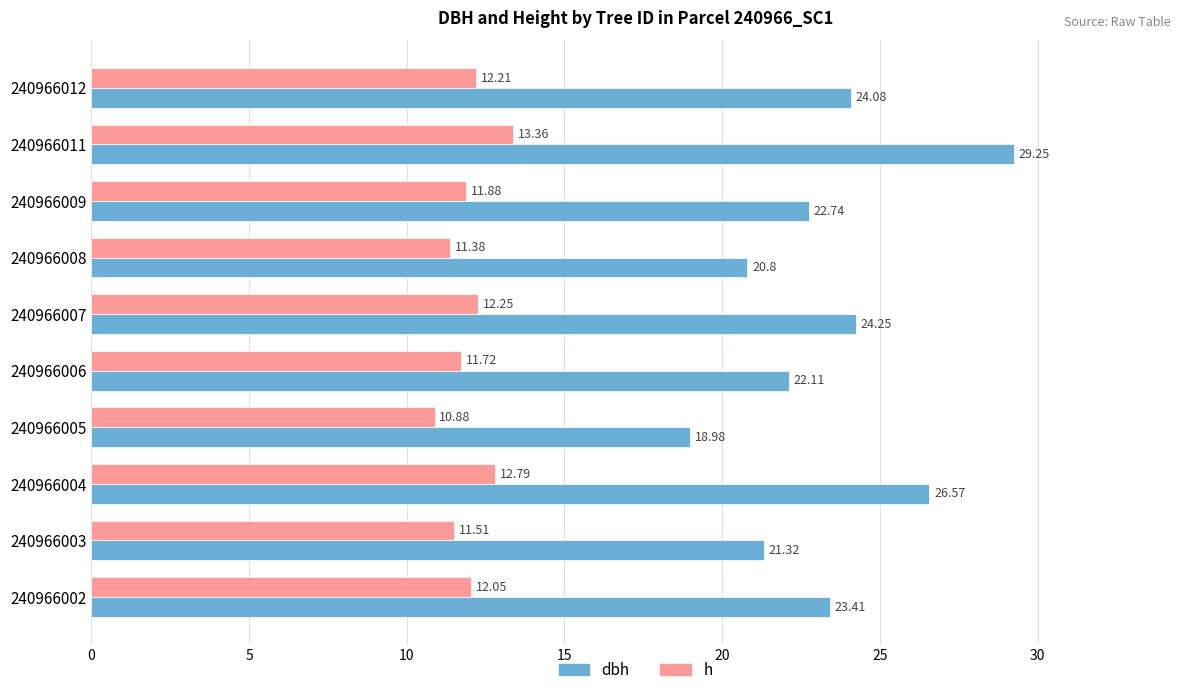

Which series has the largest total across all categories?

dbh